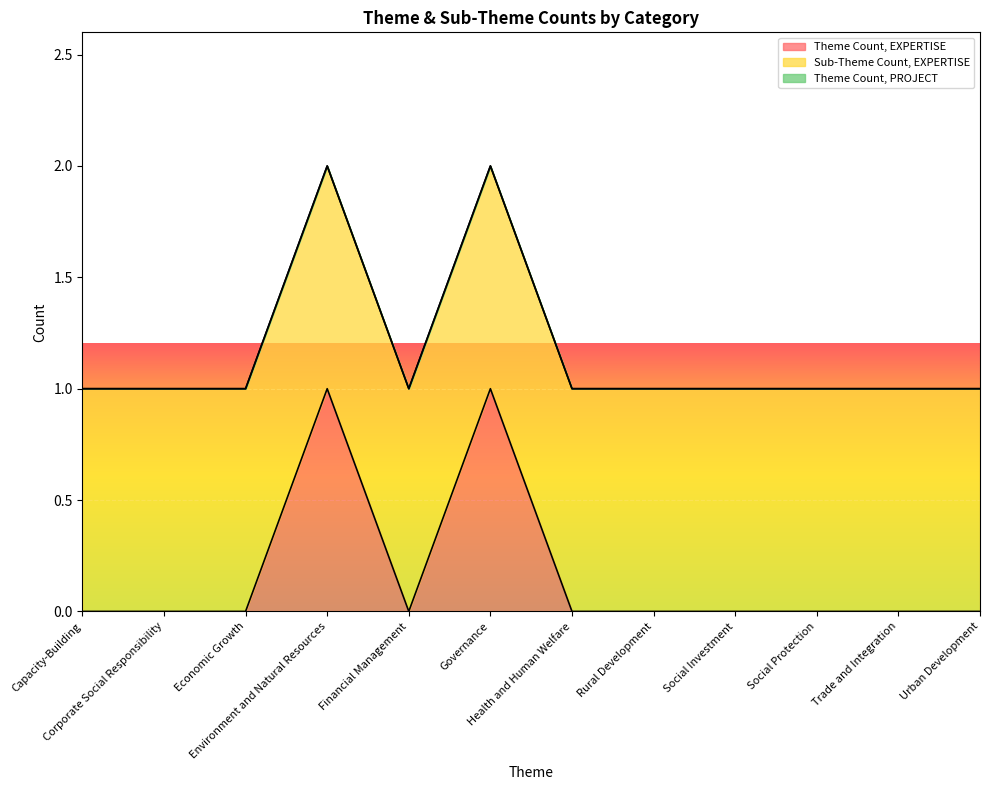

True or false: Sub-Theme Count, EXPERTISE and Theme Count, PROJECT cross at least once.

False